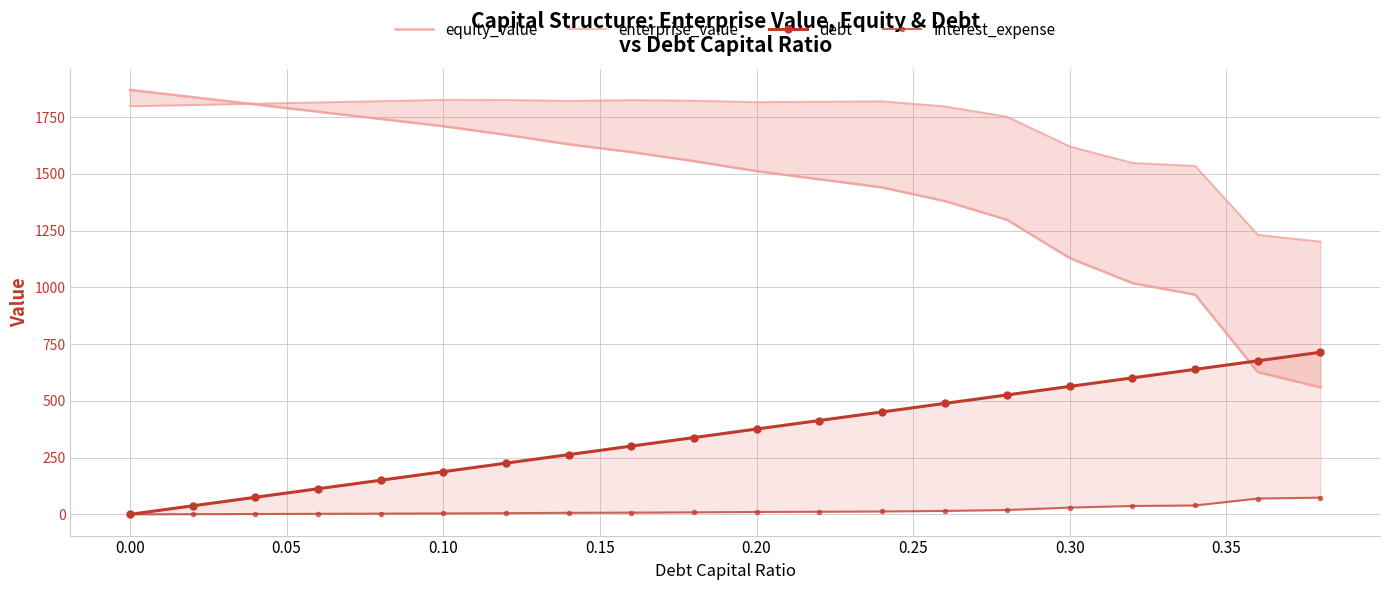

At how many categories does at least one series exceed 202?

20